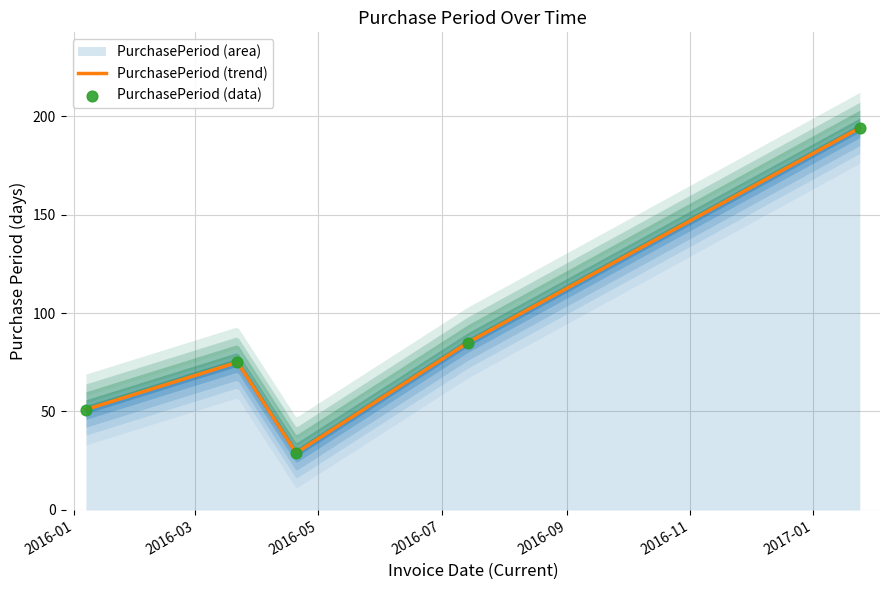

Approximately how many times larger is the value at 2016-01-07 compared to 2016-04-20?

1.8